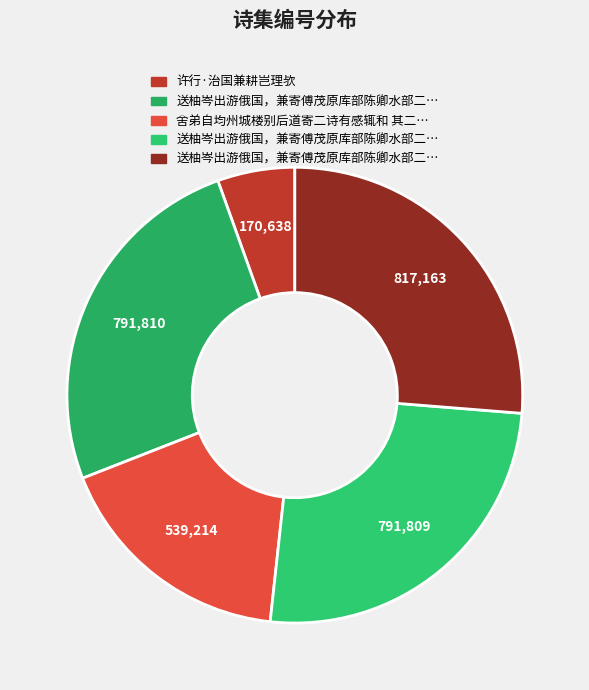

How many segments does this pie chart have?

5